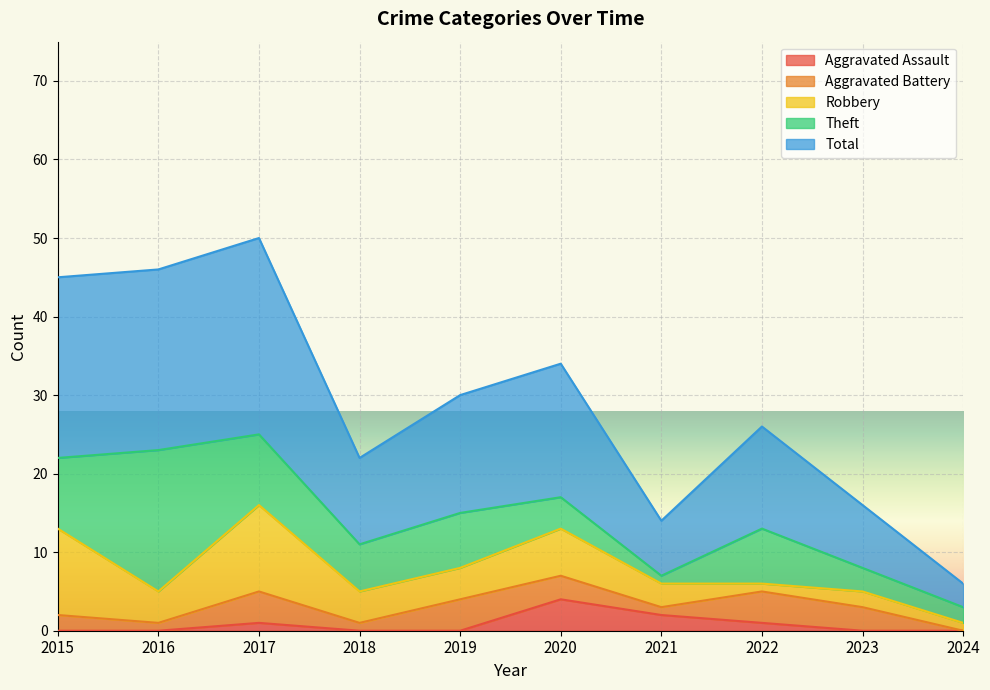

What is the value of the Total point at the 2nd from the left?

23